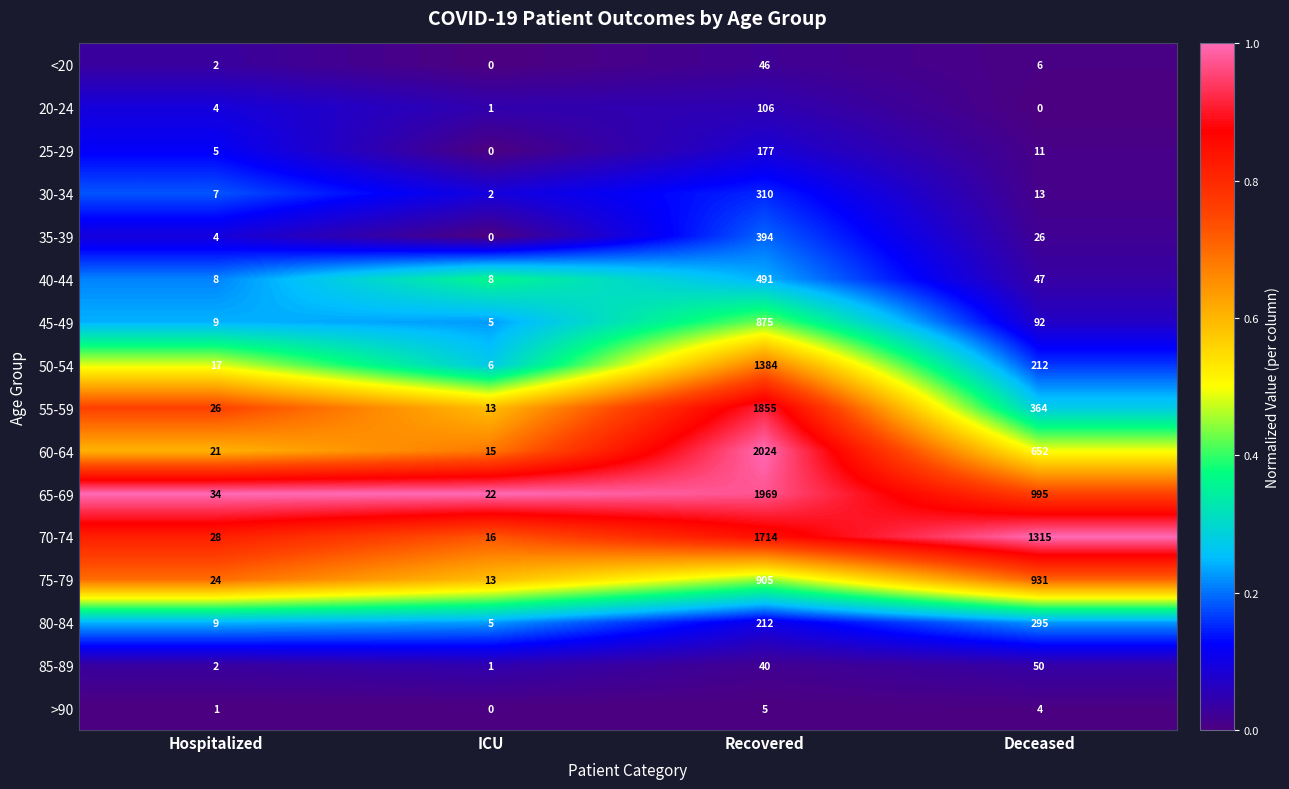

Is it true that 20-24 equals 106 at Recovered?

True